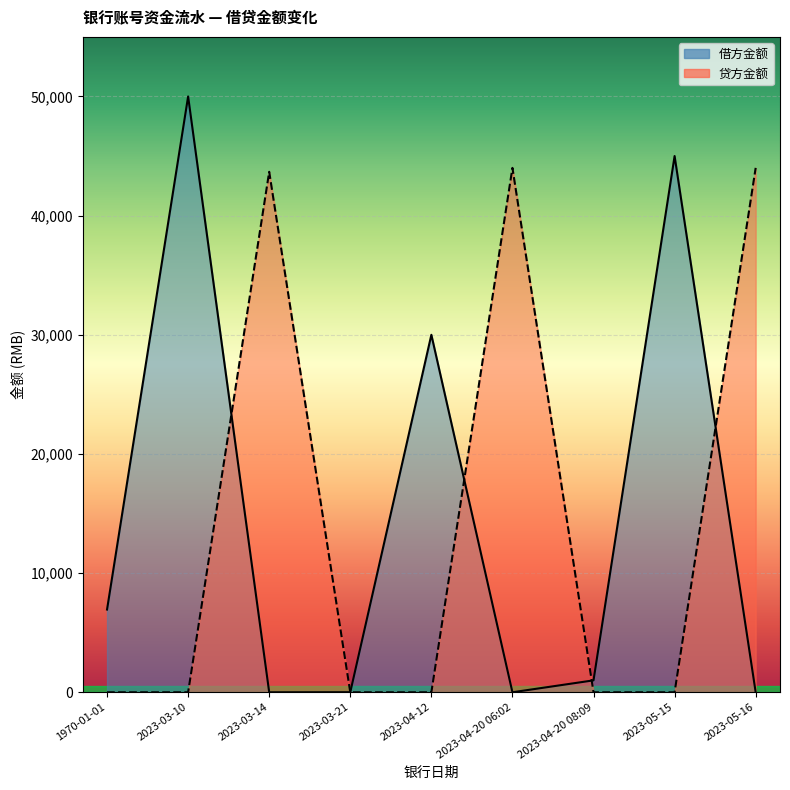

The 贷方金额 series shows -27500.9 at 2023-03-21. True or false?

False